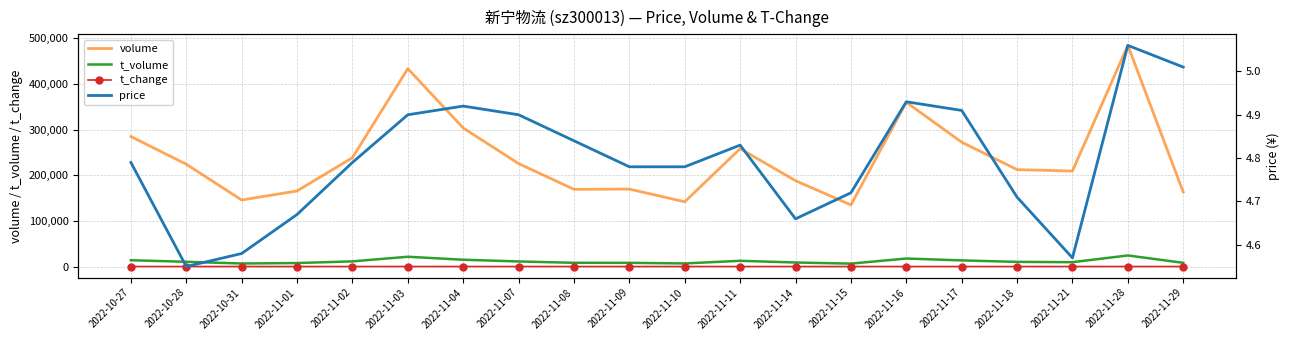

At how many categories does at least one series exceed 203620?

12